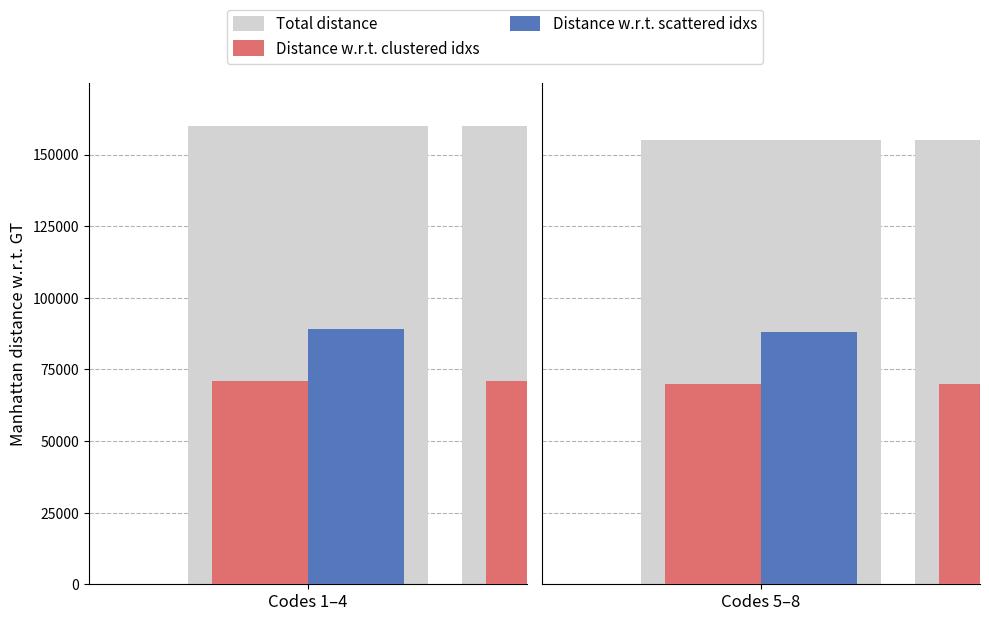

Which series has the largest total across all categories?

Total distance